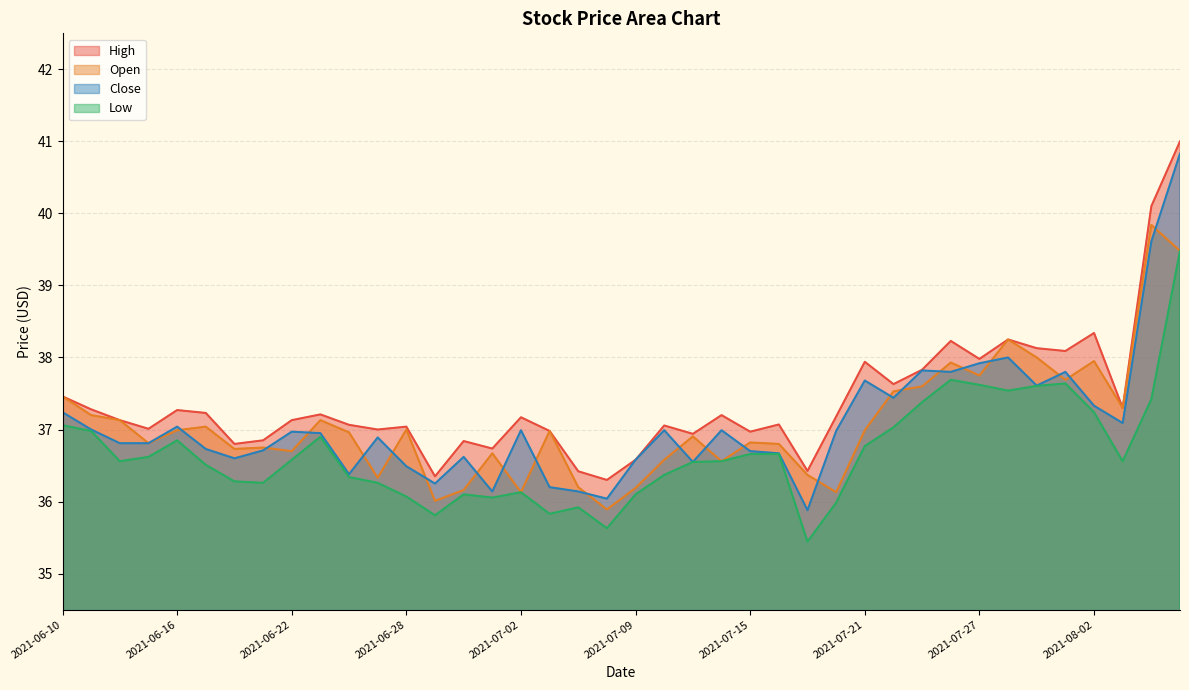

Reading left to right, list all the values displayed in this chart.

open: 2021-06-10=37.5	2021-06-11=37.2	2021-06-14=37.1	2021-06-15=36.8	2021-06-16=37.0	2021-06-17=37.0	2021-06-18=36.7	2021-06-21=36.8	2021-06-22=36.7	2021-06-23=37.1	2021-06-24=37.0	2021-06-25=36.3	2021-06-28=37.0	2021-06-29=36.0	2021-06-30=36.2	2021-07-01=36.7	2021-07-02=36.1	2021-07-06=37.0	2021-07-07=36.2	2021-07-08=35.9	2021-07-09=36.2	2021-07-12=36.6	2021-07-13=36.9	2021-07-14=36.6	2021-07-15=36.8	2021-07-16=36.8	2021-07-19=36.4	2021-07-20=36.1	2021-07-21=37.0	2021-07-22=37.5	2021-07-23=37.6	2021-07-26=37.9	2021-07-27=37.8	2021-07-28=38.2	2021-07-29=38.0	2021-07-30=37.7	2021-08-02=38.0	2021-08-03=37.3	2021-08-04=39.8	2021-08-05=39.5
high: 2021-06-10=37.5	2021-06-11=37.3	2021-06-14=37.1	2021-06-15=37.0	2021-06-16=37.3	2021-06-17=37.2	2021-06-18=36.8	2021-06-21=36.9	2021-06-22=37.1	2021-06-23=37.2	2021-06-24=37.1	2021-06-25=37.0	2021-06-28=37.0	2021-06-29=36.4	2021-06-30=36.8	2021-07-01=36.7	2021-07-02=37.2	2021-07-06=37.0	2021-07-07=36.4	2021-07-08=36.3	2021-07-09=36.6	2021-07-12=37.1	2021-07-13=36.9	2021-07-14=37.2	2021-07-15=37.0	2021-07-16=37.1	2021-07-19=36.4	2021-07-20=37.2	2021-07-21=37.9	2021-07-22=37.6	2021-07-23=37.8	2021-07-26=38.2	2021-07-27=38.0	2021-07-28=38.2	2021-07-29=38.1	2021-07-30=38.1	2021-08-02=38.3	2021-08-03=37.3	2021-08-04=40.1	2021-08-05=41.0
low: 2021-06-10=37.1	2021-06-11=37.0	2021-06-14=36.6	2021-06-15=36.6	2021-06-16=36.9	2021-06-17=36.5	2021-06-18=36.3	2021-06-21=36.3	2021-06-22=36.6	2021-06-23=36.9	2021-06-24=36.3	2021-06-25=36.3	2021-06-28=36.1	2021-06-29=35.8	2021-06-30=36.1	2021-07-01=36.1	2021-07-02=36.1	2021-07-06=35.8	2021-07-07=35.9	2021-07-08=35.6	2021-07-09=36.1	2021-07-12=36.4	2021-07-13=36.5	2021-07-14=36.6	2021-07-15=36.7	2021-07-16=36.7	2021-07-19=35.4	2021-07-20=36.0	2021-07-21=36.8	2021-07-22=37.0	2021-07-23=37.4	2021-07-26=37.7	2021-07-27=37.6	2021-07-28=37.5	2021-07-29=37.6	2021-07-30=37.6	2021-08-02=37.2	2021-08-03=36.6	2021-08-04=37.4	2021-08-05=39.5
close: 2021-06-10=37.2	2021-06-11=37.0	2021-06-14=36.8	2021-06-15=36.8	2021-06-16=37.0	2021-06-17=36.7	2021-06-18=36.6	2021-06-21=36.7	2021-06-22=37.0	2021-06-23=37.0	2021-06-24=36.4	2021-06-25=36.9	2021-06-28=36.5	2021-06-29=36.2	2021-06-30=36.6	2021-07-01=36.1	2021-07-02=37.0	2021-07-06=36.2	2021-07-07=36.1	2021-07-08=36.0	2021-07-09=36.6	2021-07-12=37.0	2021-07-13=36.5	2021-07-14=37.0	2021-07-15=36.7	2021-07-16=36.7	2021-07-19=35.9	2021-07-20=37.0	2021-07-21=37.7	2021-07-22=37.4	2021-07-23=37.8	2021-07-26=37.8	2021-07-27=37.9	2021-07-28=38.0	2021-07-29=37.6	2021-07-30=37.8	2021-08-02=37.3	2021-08-03=37.1	2021-08-04=39.6	2021-08-05=40.8